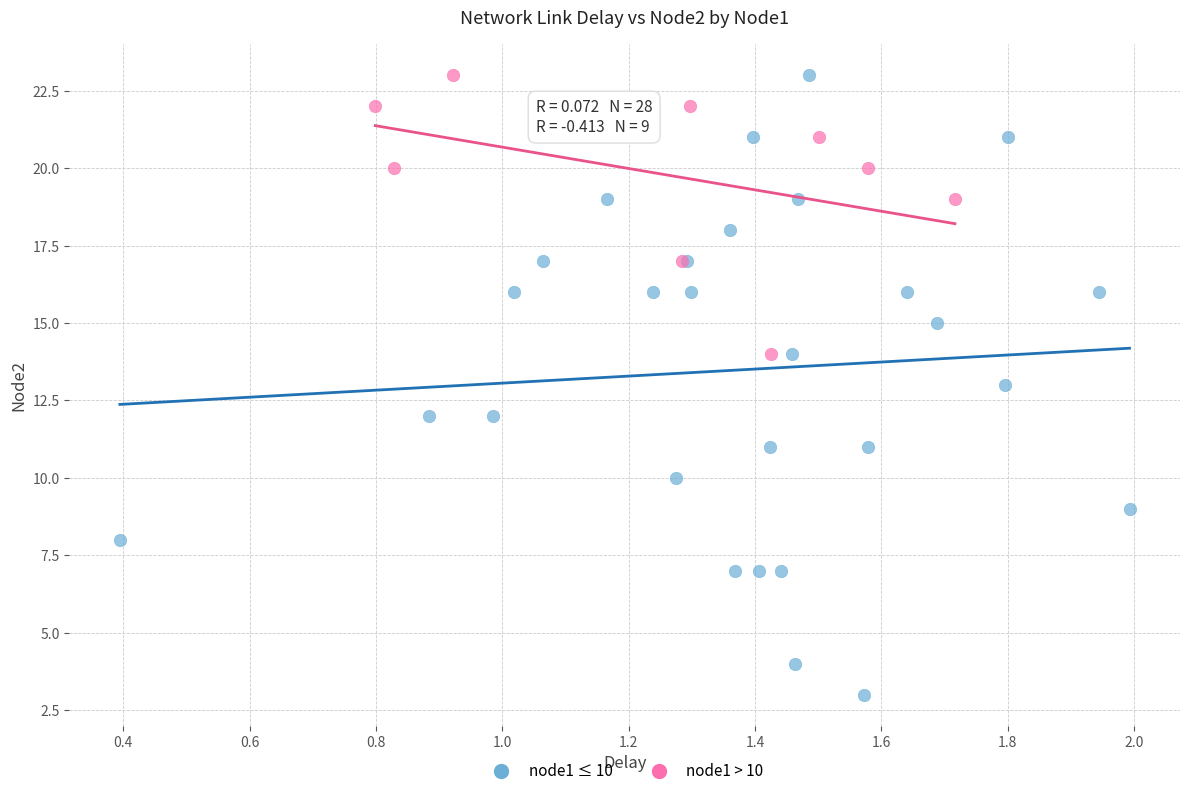

Which series reaches the minimum Y coordinate?

node1 ≤ 10